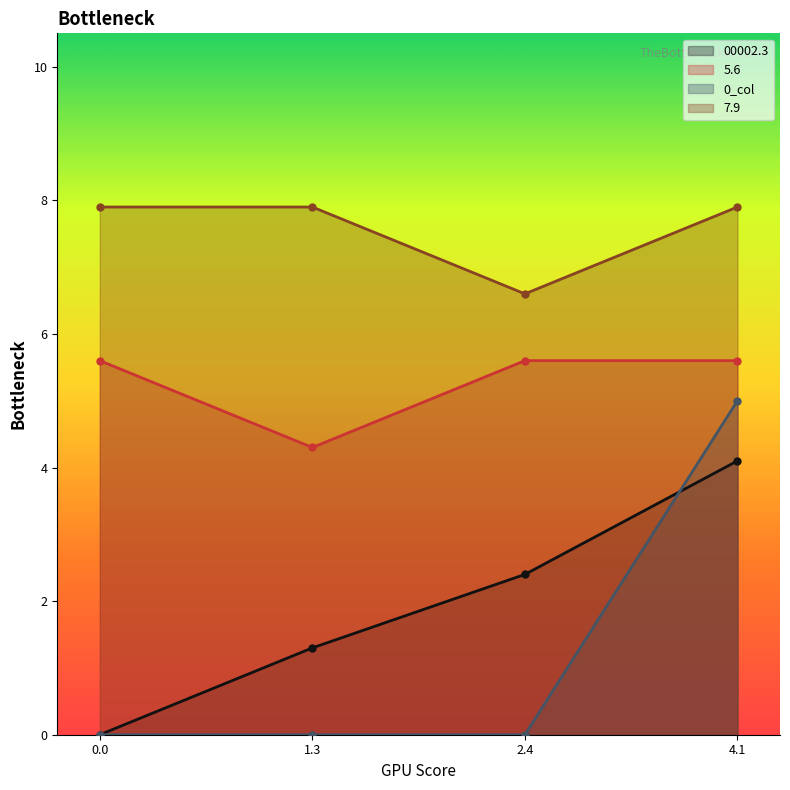

Where is 7.9 nearest to the value 7?

2.4